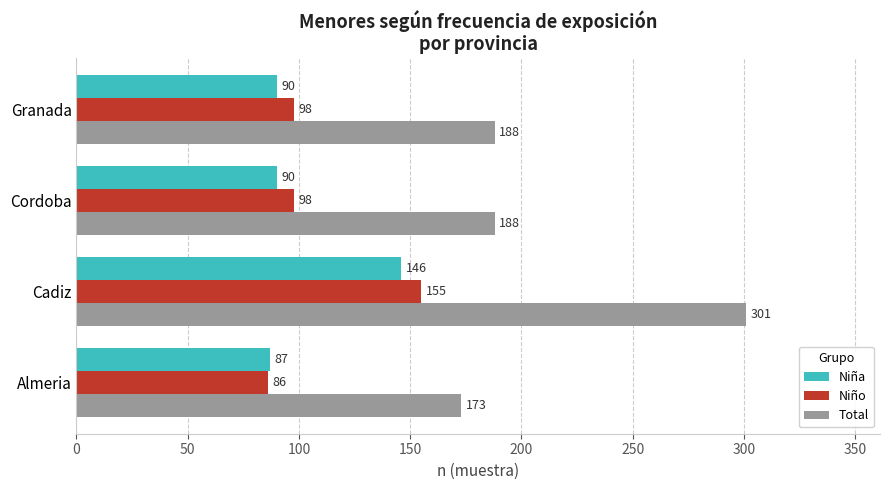

Which series has the widest spread of values?

Total